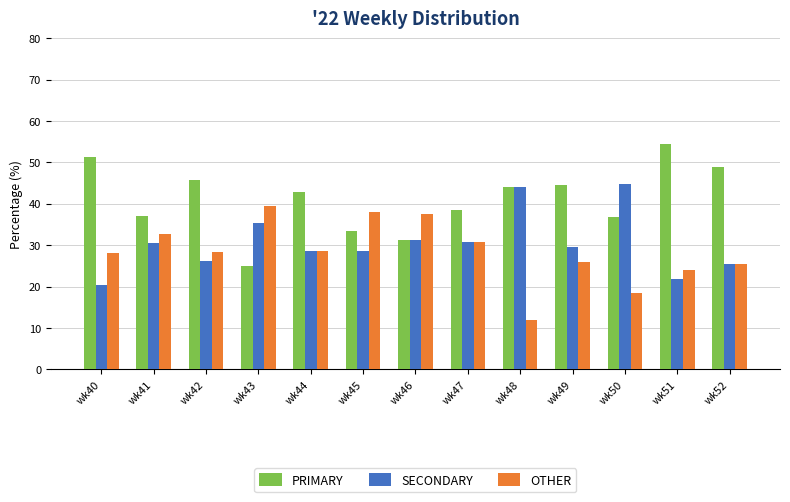

At which label does SECONDARY reach its minimum?

wk40